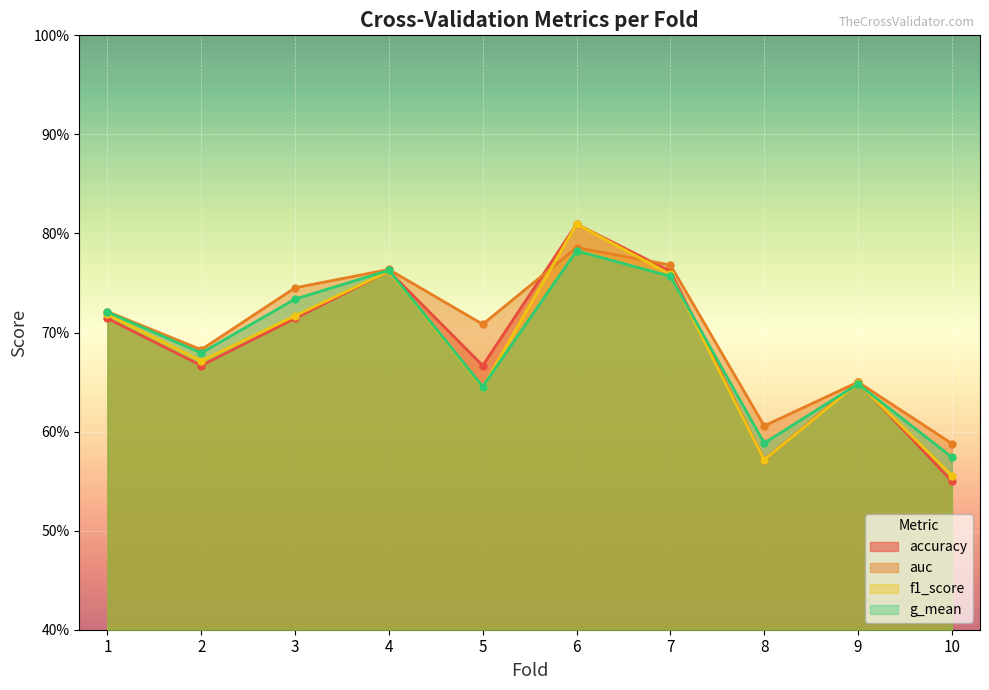

True or false: auc and g_mean cross at least once.

False